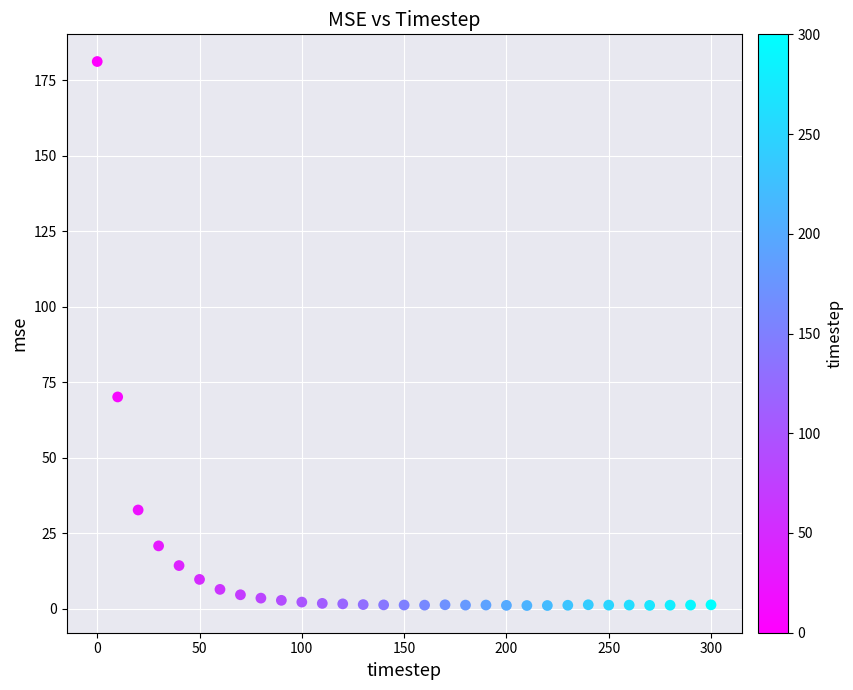

What is the range of X values (max minus min)?

300.0